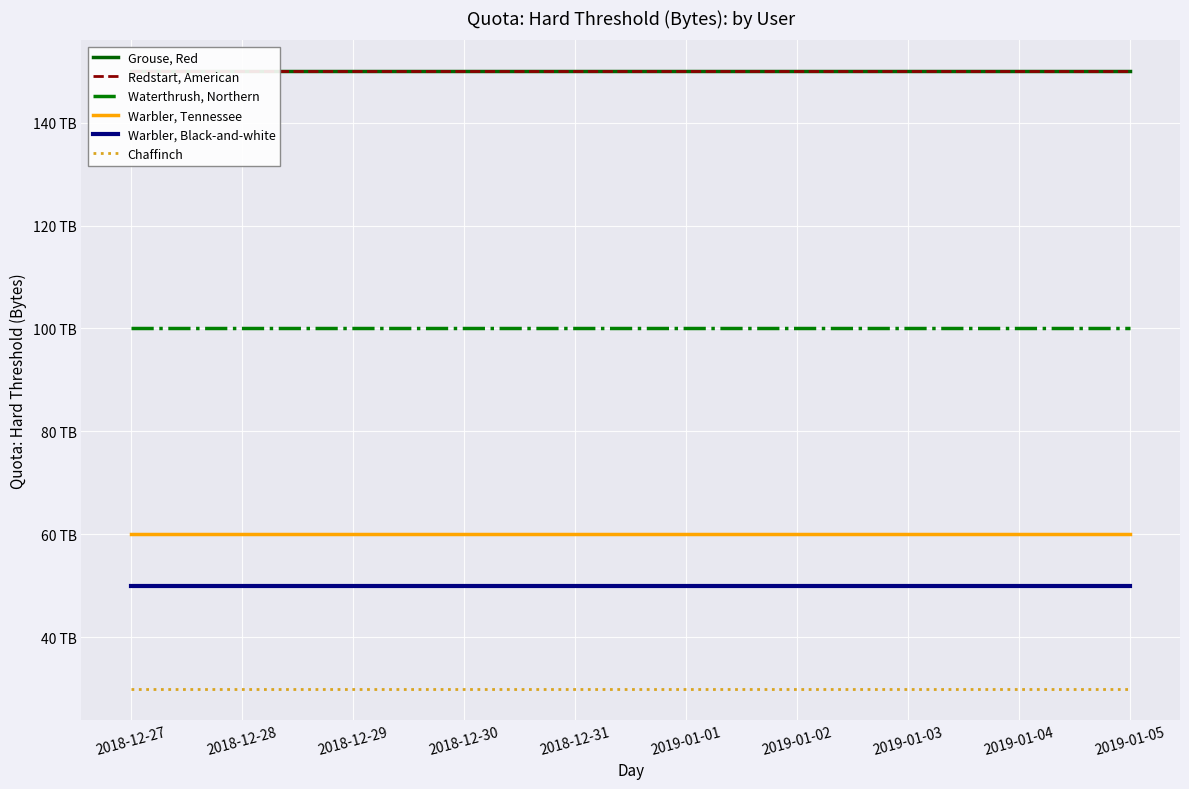

What is the spread (max minus min) of values at 2019-01-05?

120.0